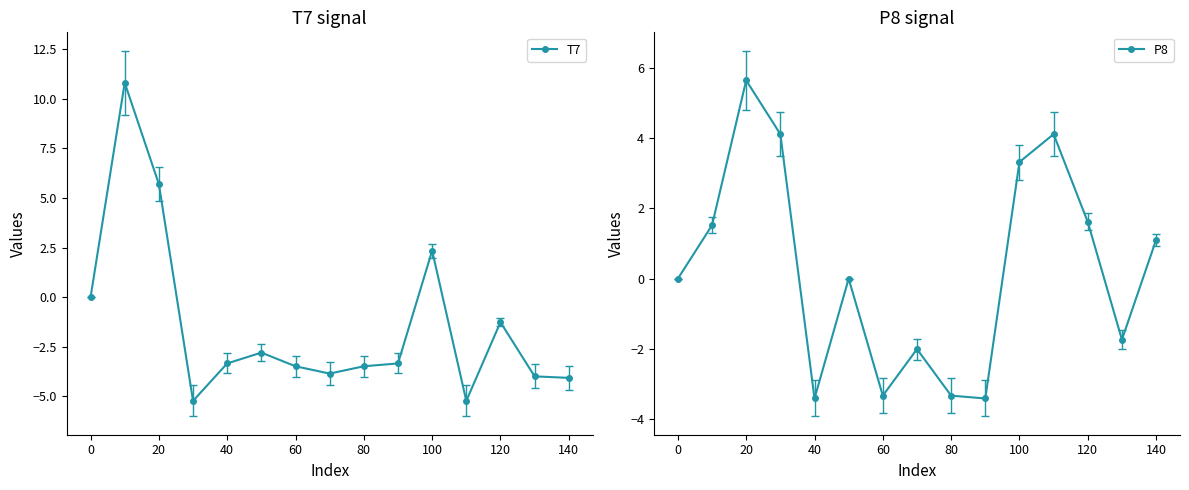

What is the minimum value for T7?

-5.2